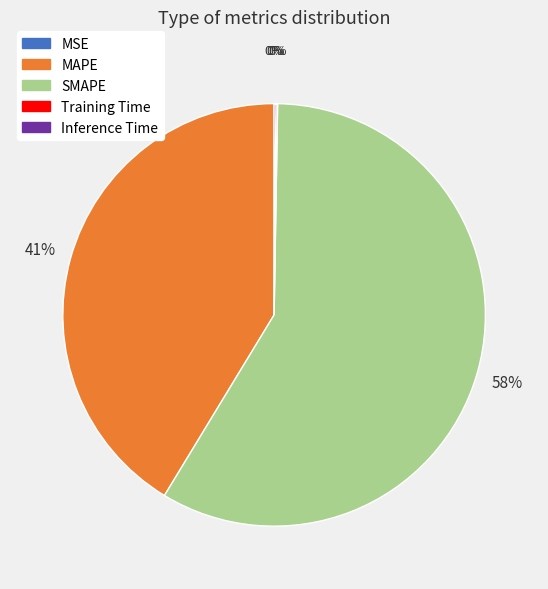

Which has a higher value, SMAPE or MAPE?

SMAPE